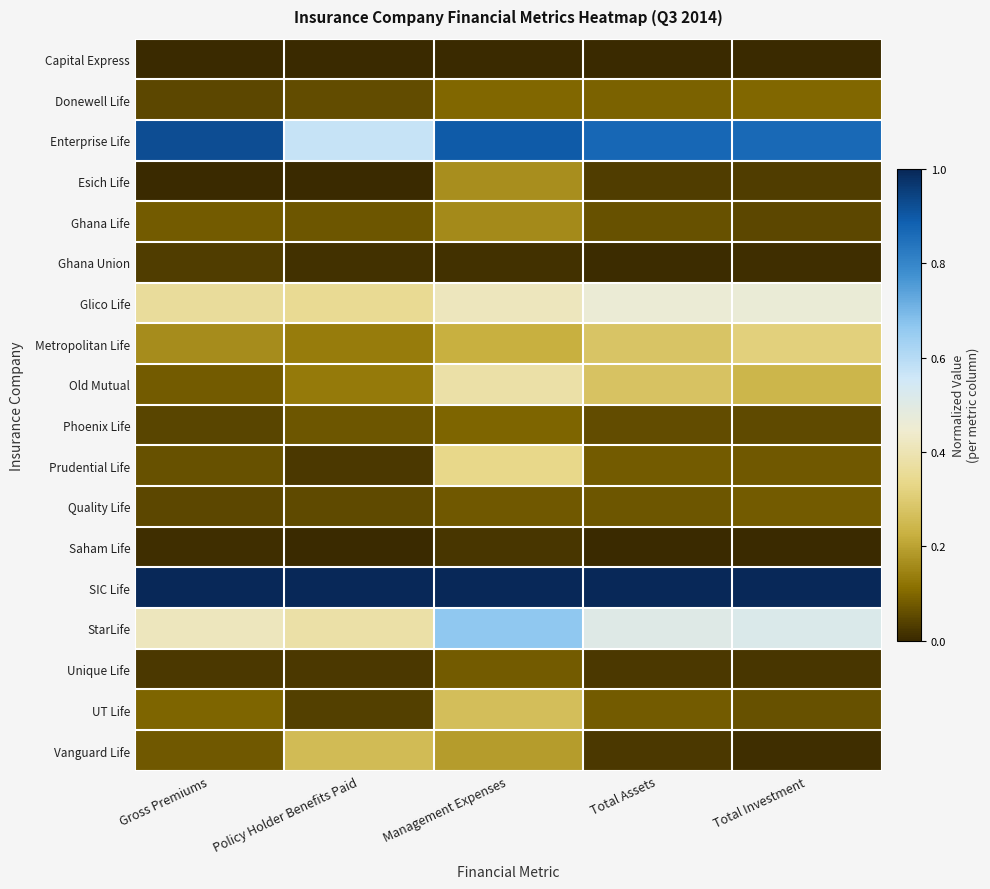

Count the number of data series in this chart.

18